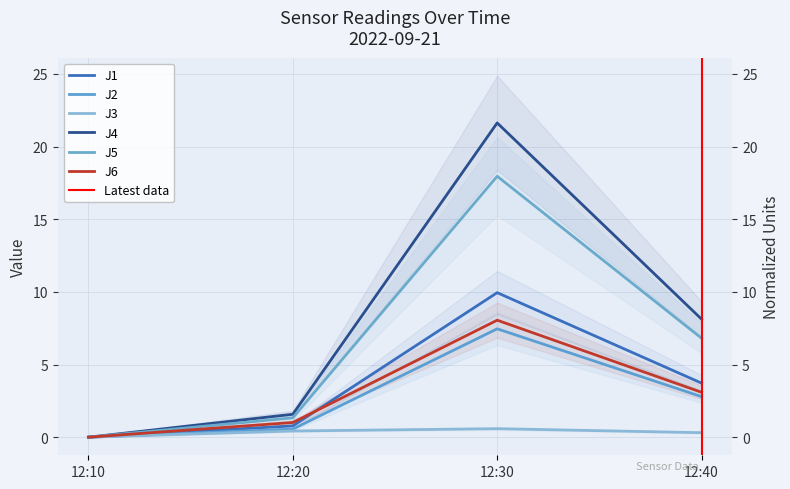

At which label is J4 closest to 10?

12:40